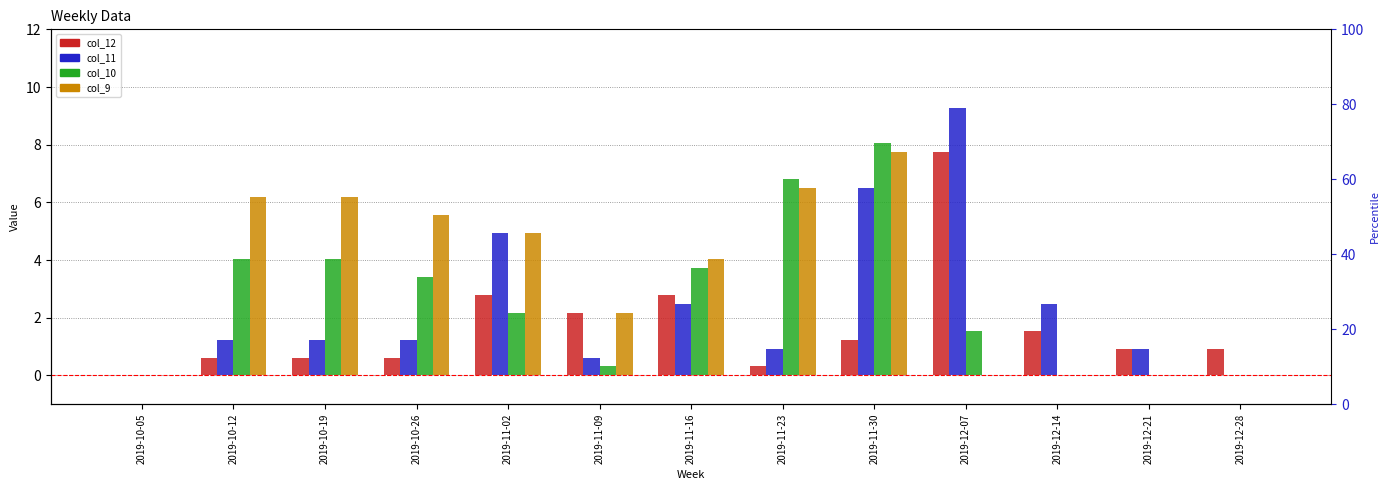

At which label does col_9 first exceed 4?

2019-10-12